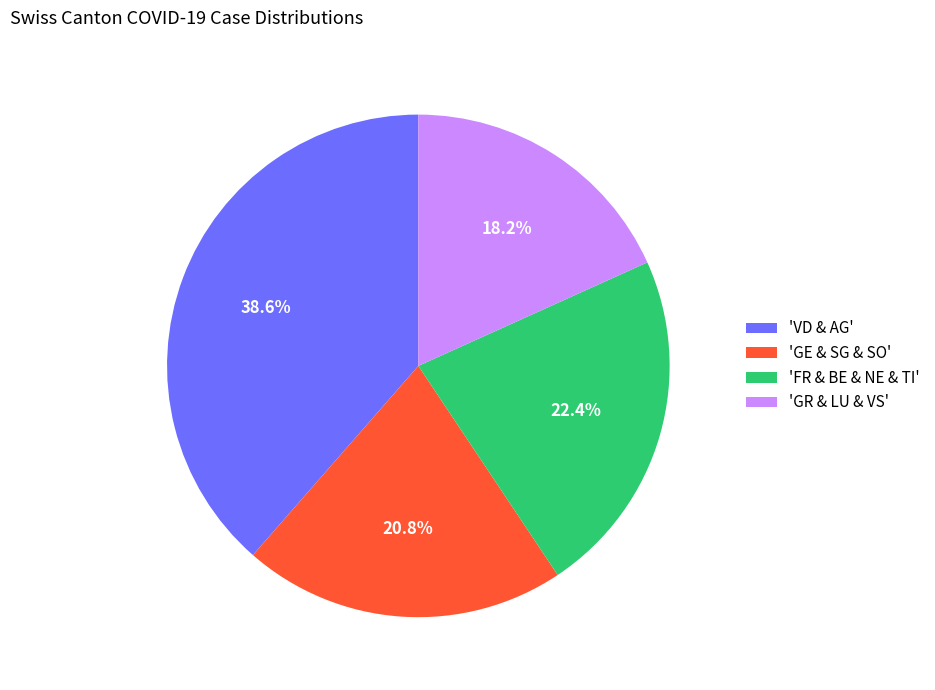

Do 'VD & AG' and 'GE & SG & SO' together represent more than half of the pie?

Yes